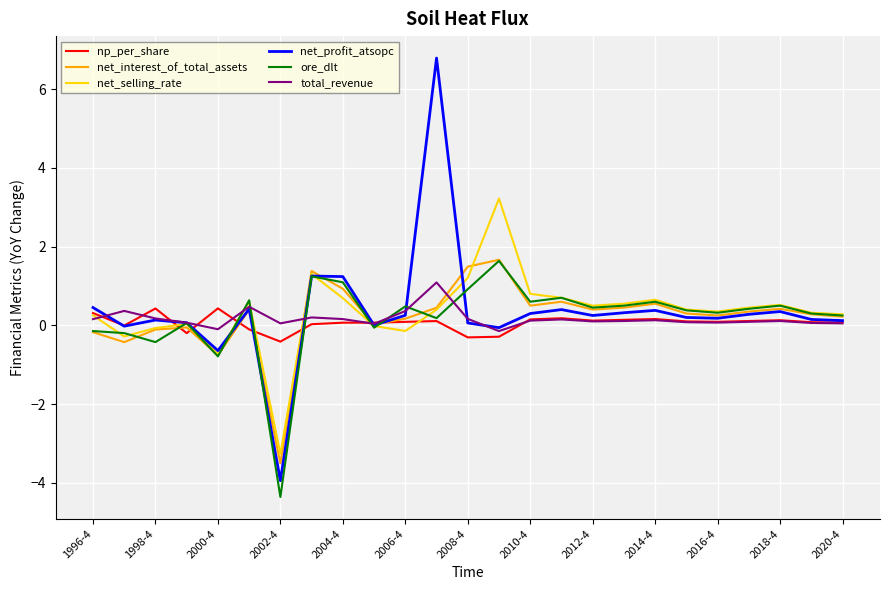

What is the lowest value of the ore_dlt series?

-4.4